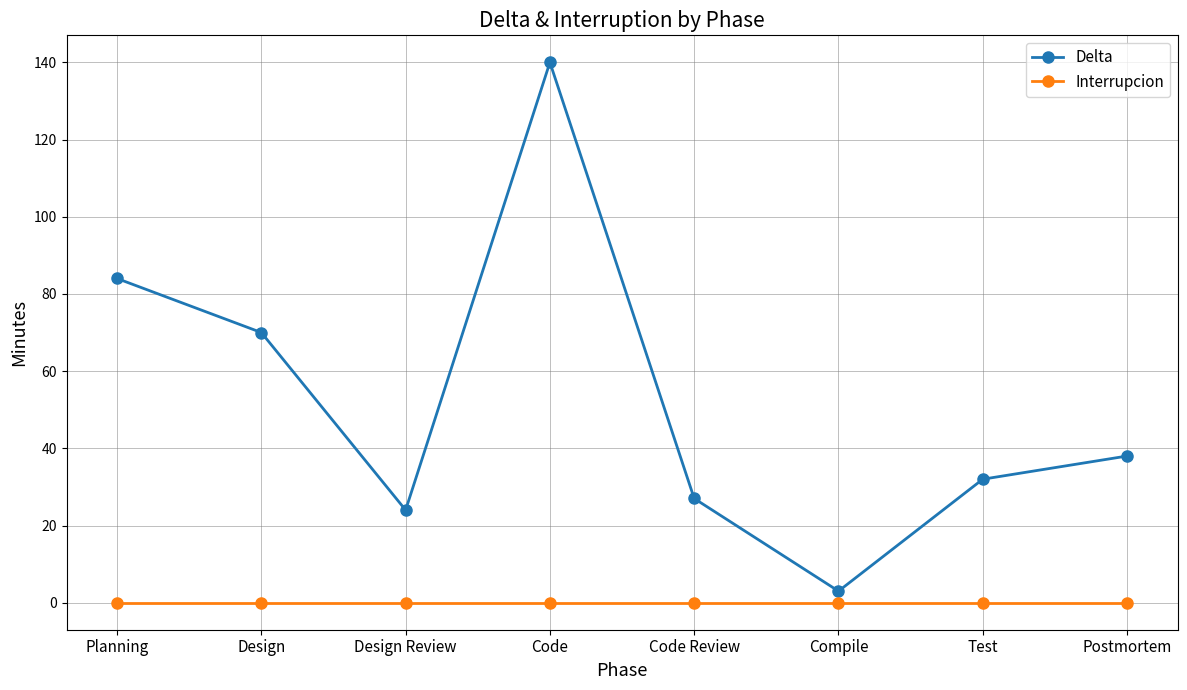

In Delta, how many points are lower than both neighbors (excluding endpoints)?

2